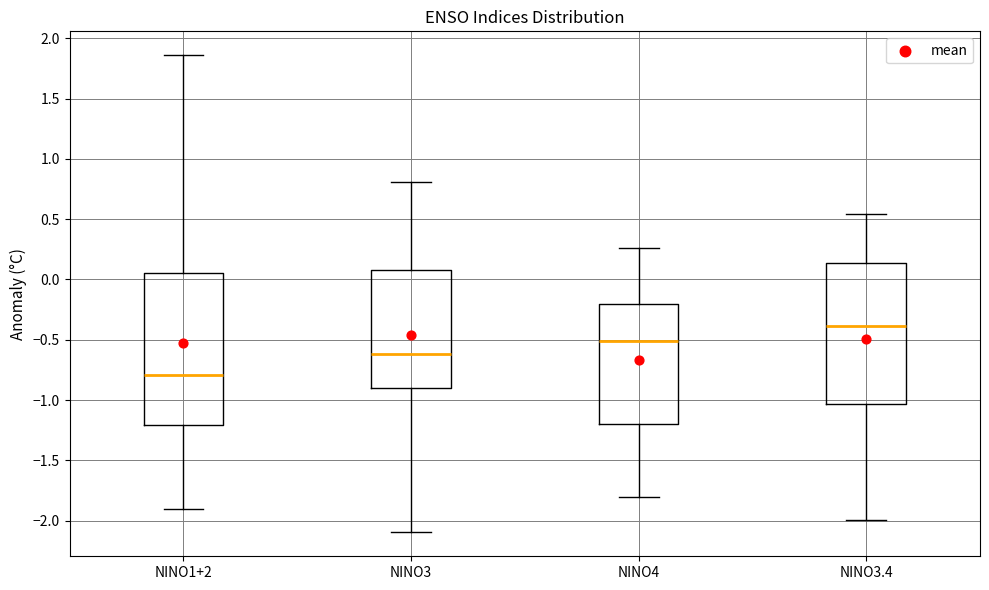

Where does the upper whisker of the box for NINO1+2 end on the y-axis? The values are not printed on the chart, so give them approximately, as read against the axis.

1.85